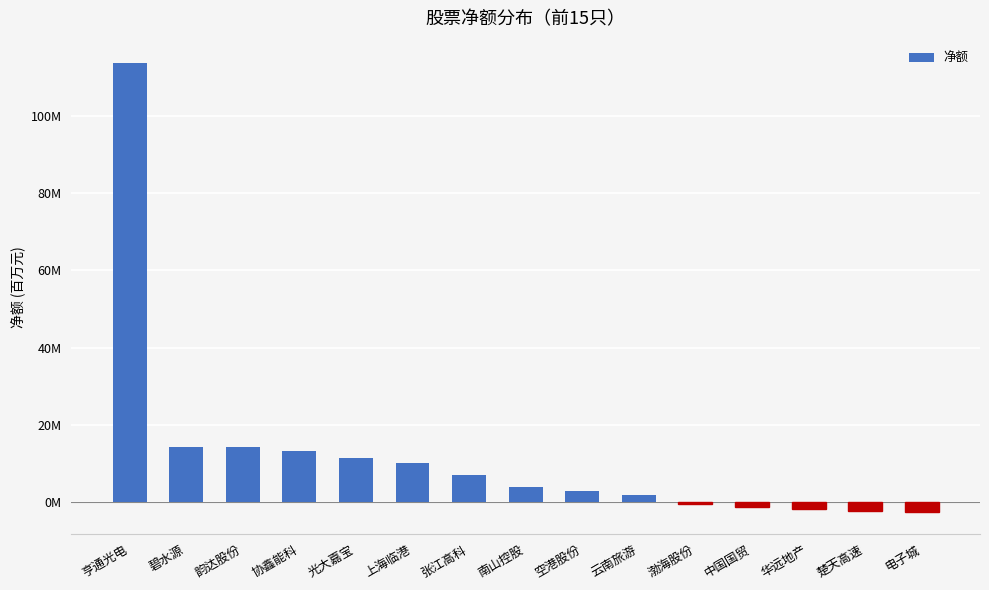

At which category does the chart reach its minimum across all series?

电子城